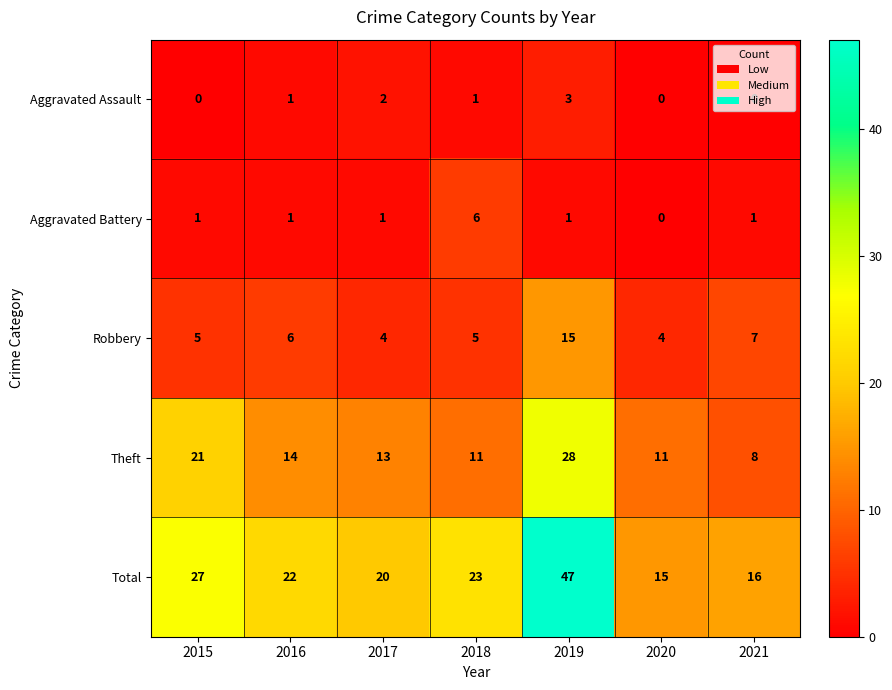

What is the difference between the Aggravated Battery values at 2015 and 2018?

5